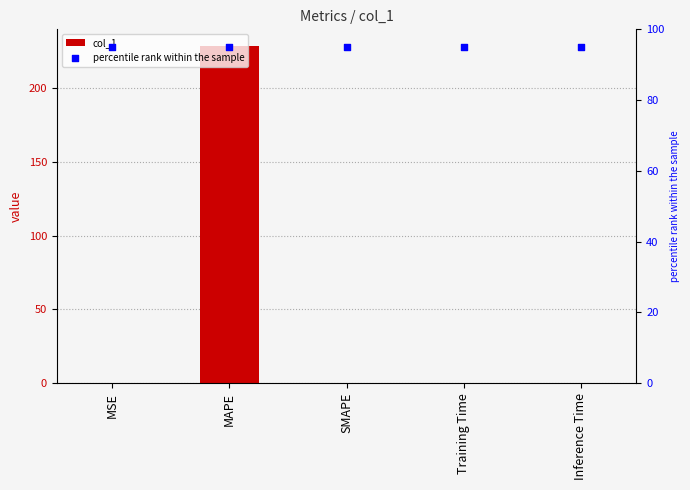

At which category is the sum across all series the highest?

MAPE